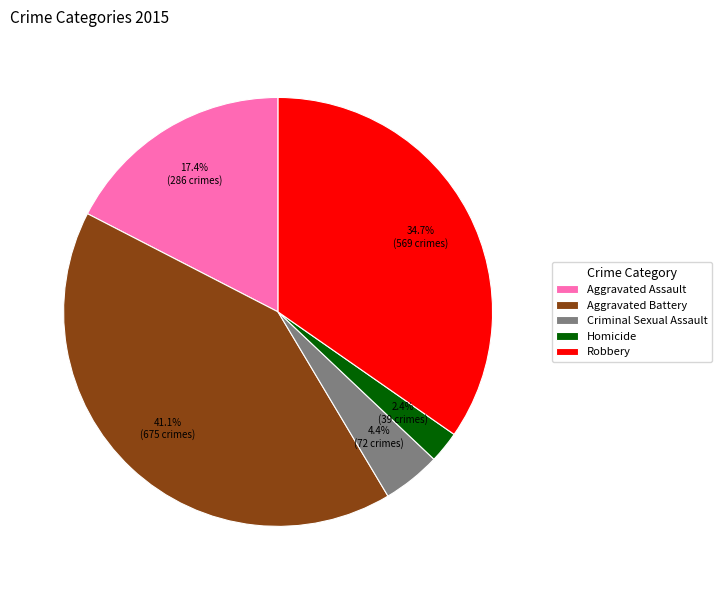

To the nearest percent, what is the combined percentage of Robbery and Criminal Sexual Assault?

39%